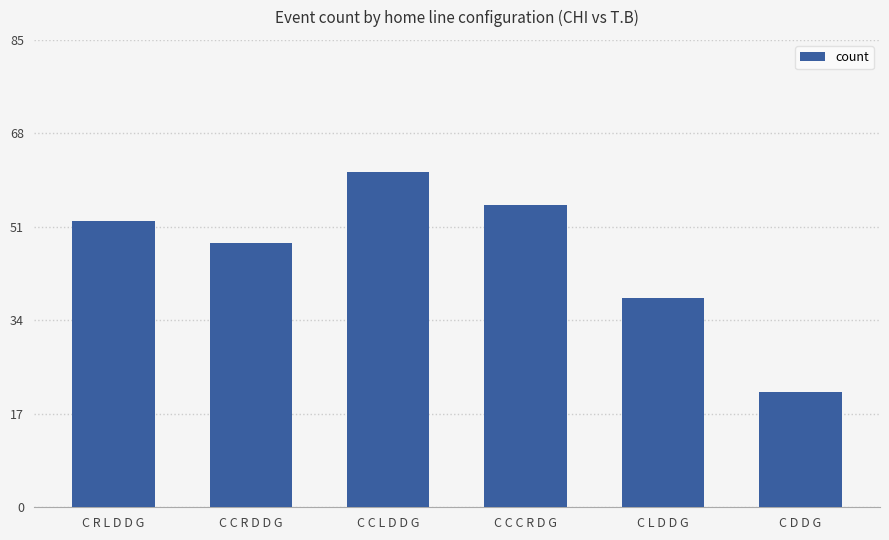

What is the label of the 3rd bar from the left?

C C L D D G